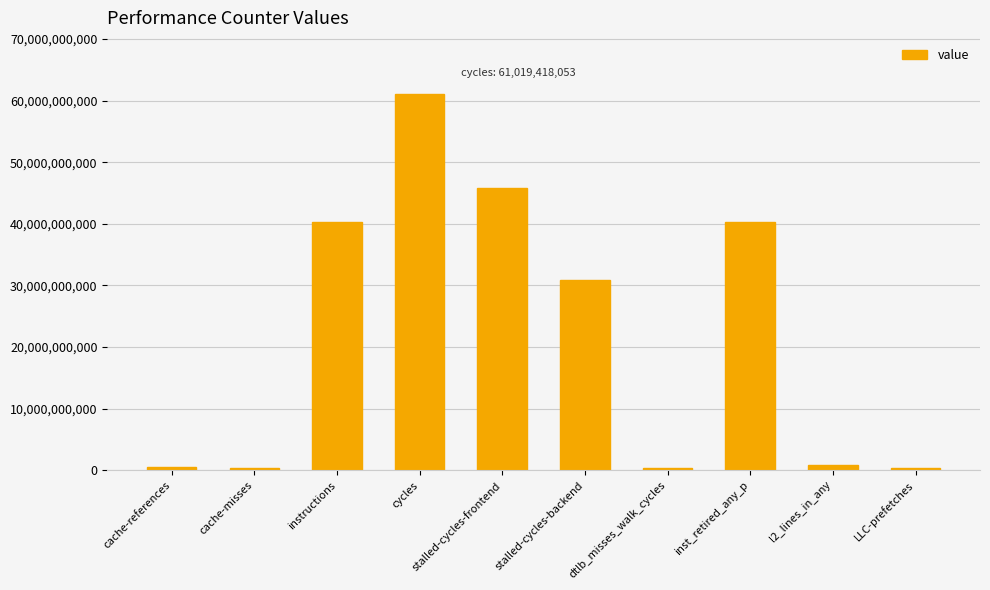

What is the average value?

22087457536